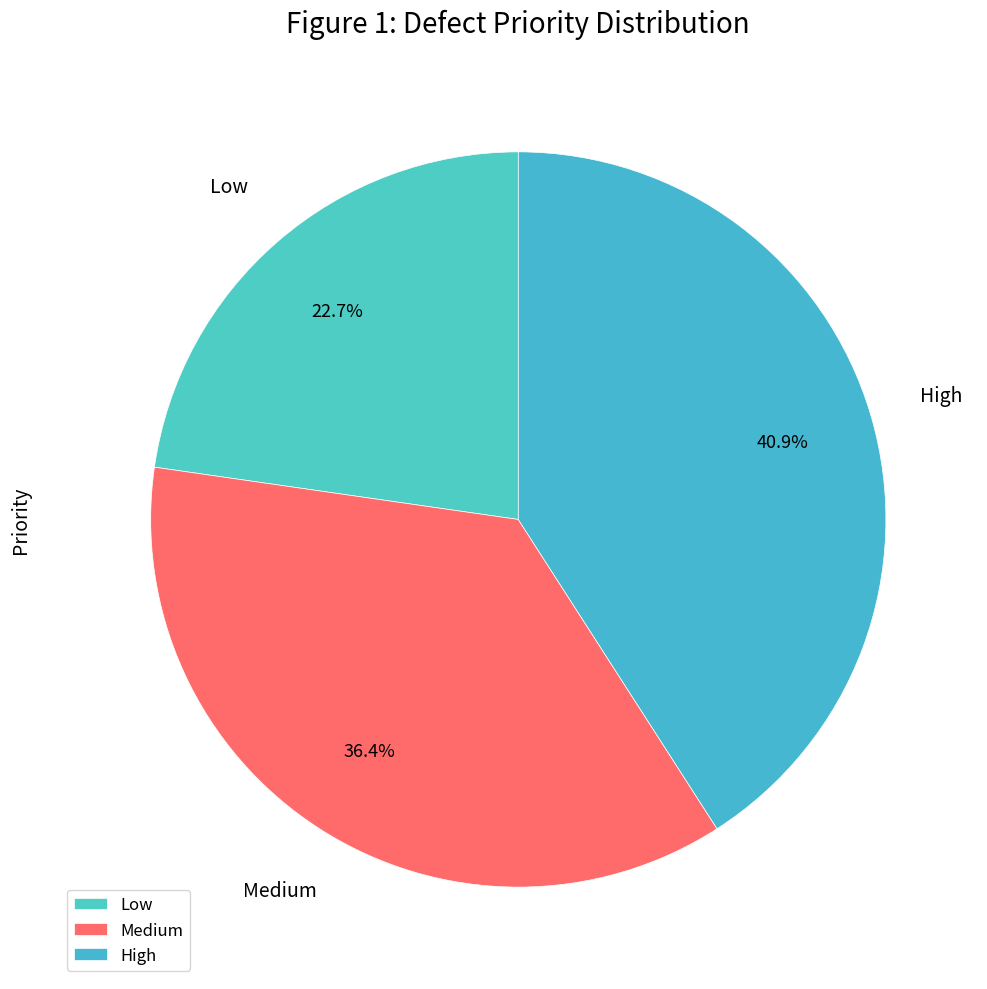

Which slice is the largest?

High